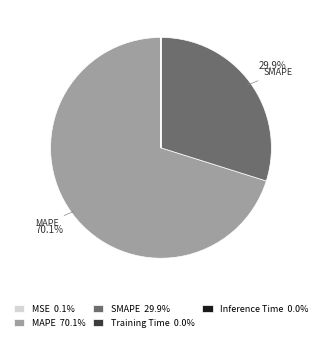

To the nearest percent, what is the difference between the largest and smallest slice percentages?

70%